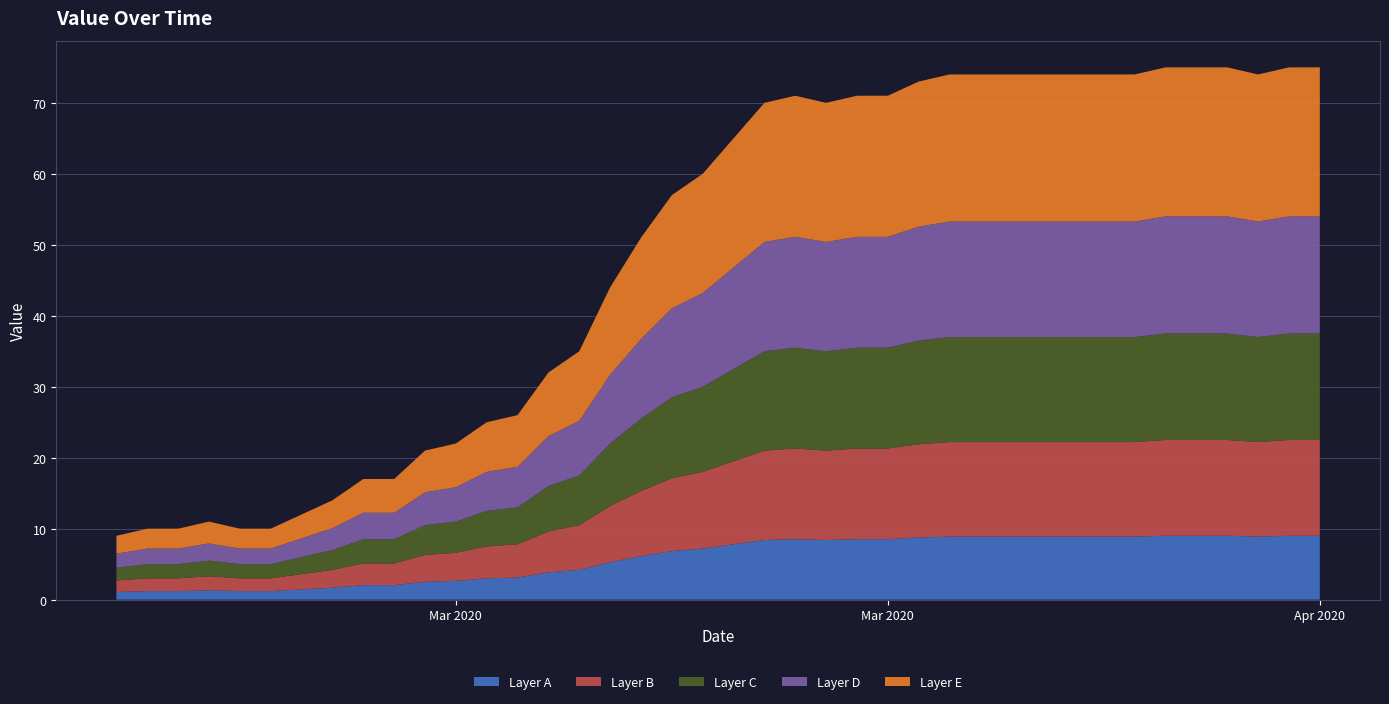

Reading left to right, transcribe all the data shown in this chart.

9	10	10	11	10	10	12	14	17	17	21	22	25	26	32	35	44	51	57	60	65	70	71	70	71	71	73	74	74	74	74	74	74	74	75	75	75	74	75	75